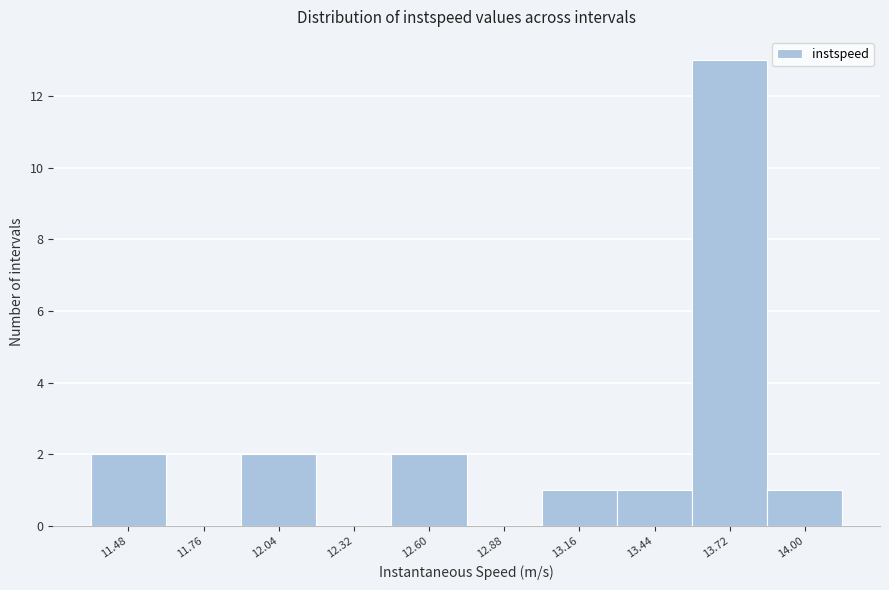

Reading left to right, list all the values displayed in this chart.

11.48=2	11.76=0	12.04=2	12.32=0	12.60=2	12.88=0	13.16=1	13.44=1	13.72=13	14.00=1